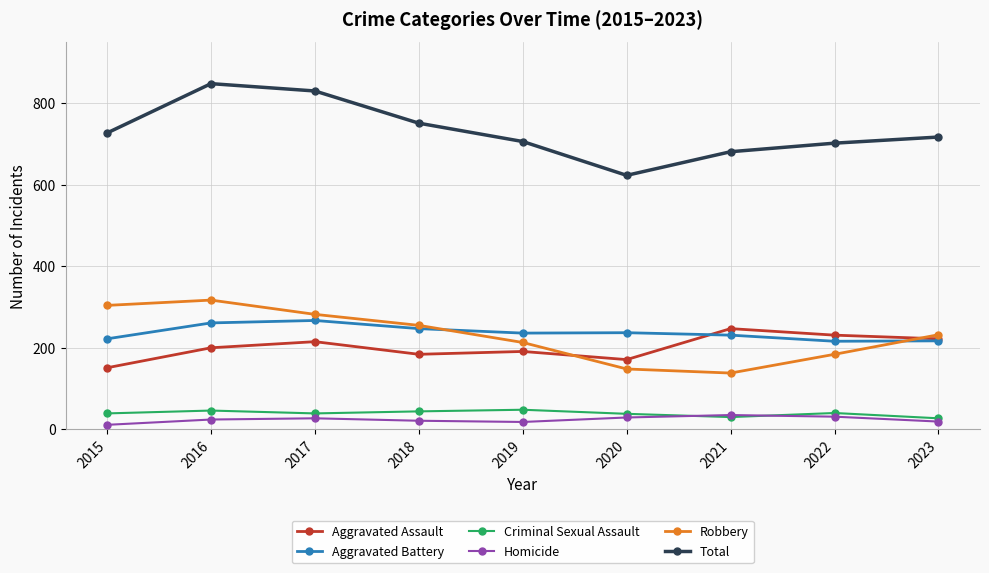

True or false: Aggravated Battery and Homicide intersect in this chart.

False